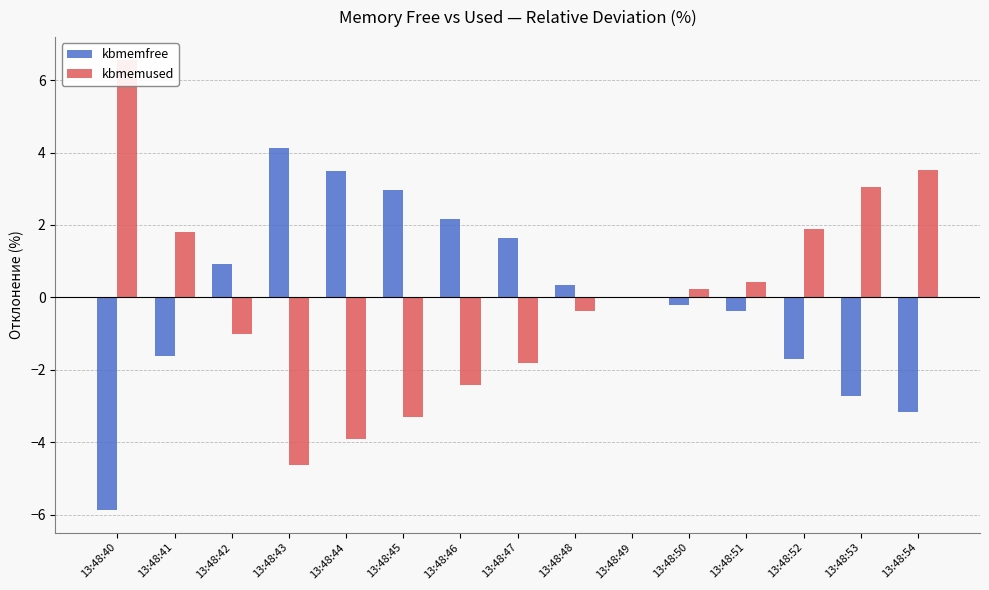

What is the minimum value for kbmemfree?

-5.9